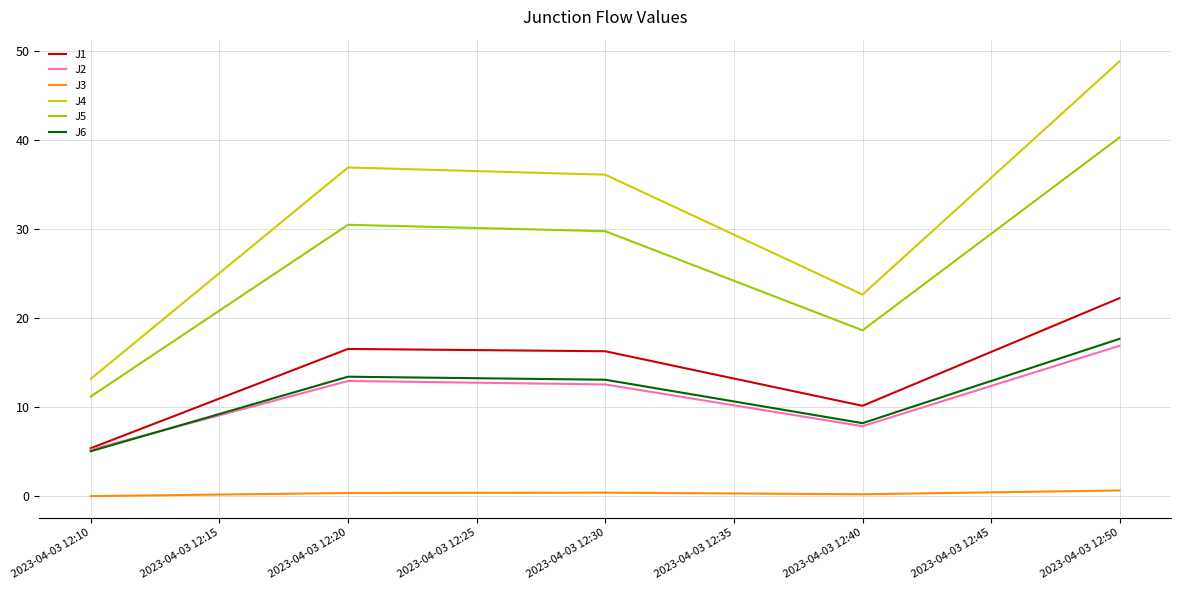

Which series has the widest spread of values?

J4